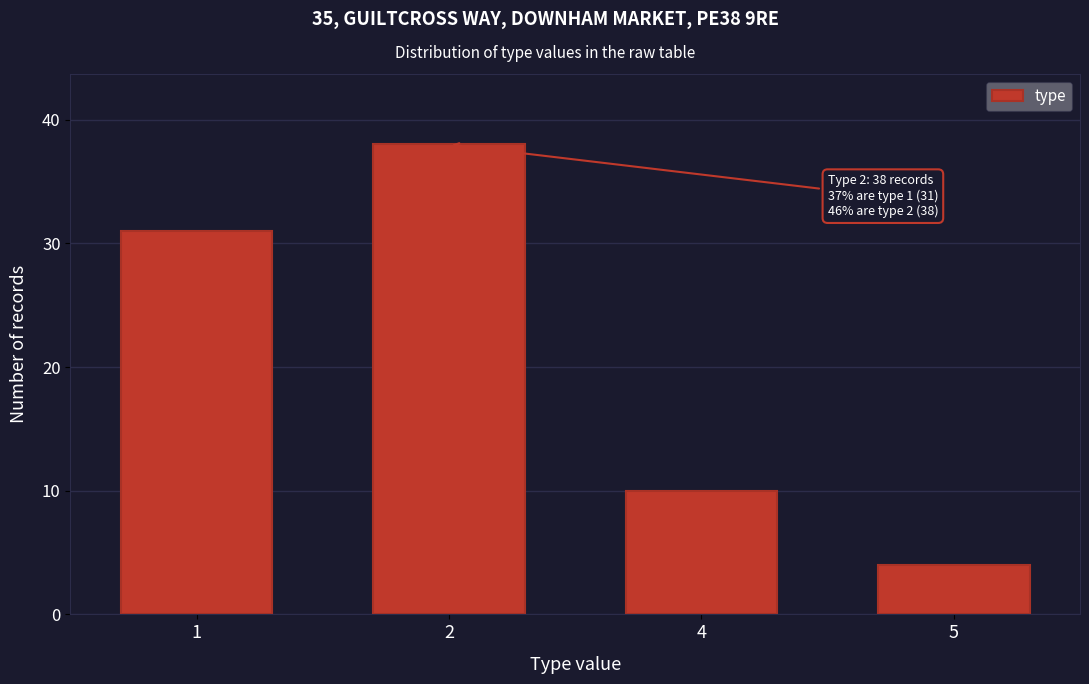

Reading left to right, list all the values displayed in this chart.

1=31	2=38	4=10	5=4